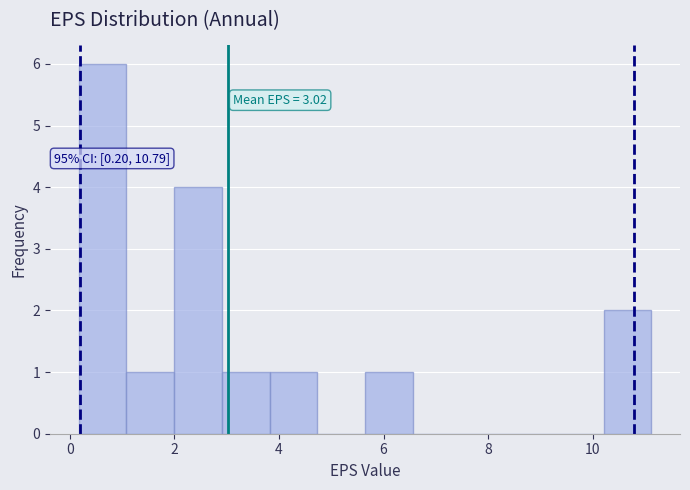

Over which range of the x-axis is the bar tallest?

0.2 to 1.0